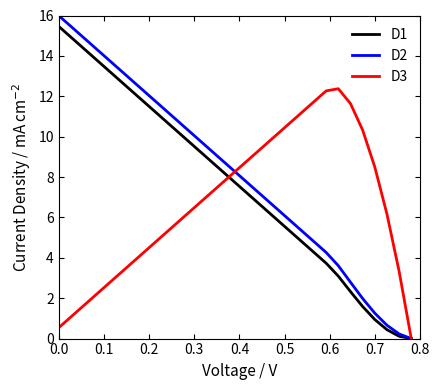

What is the highest value of the D1 series?

15.5